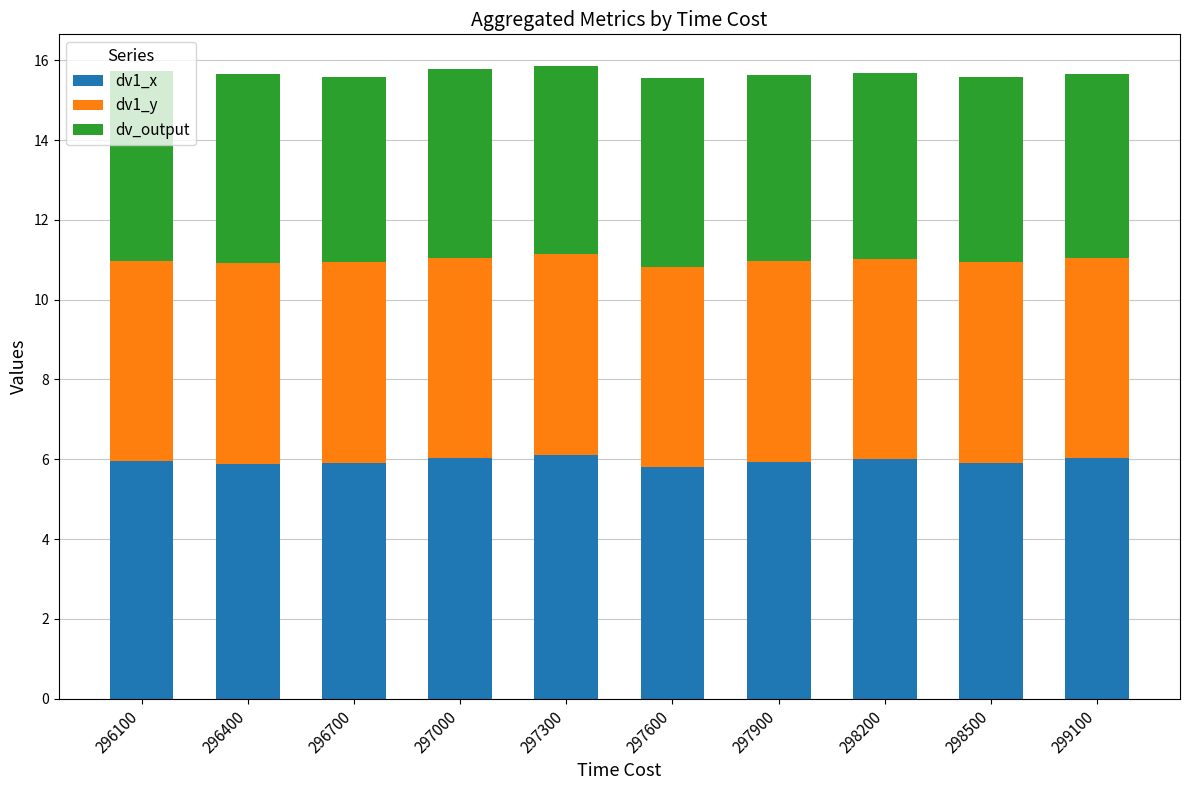

What is the maximum value for dv1_x?

6.1